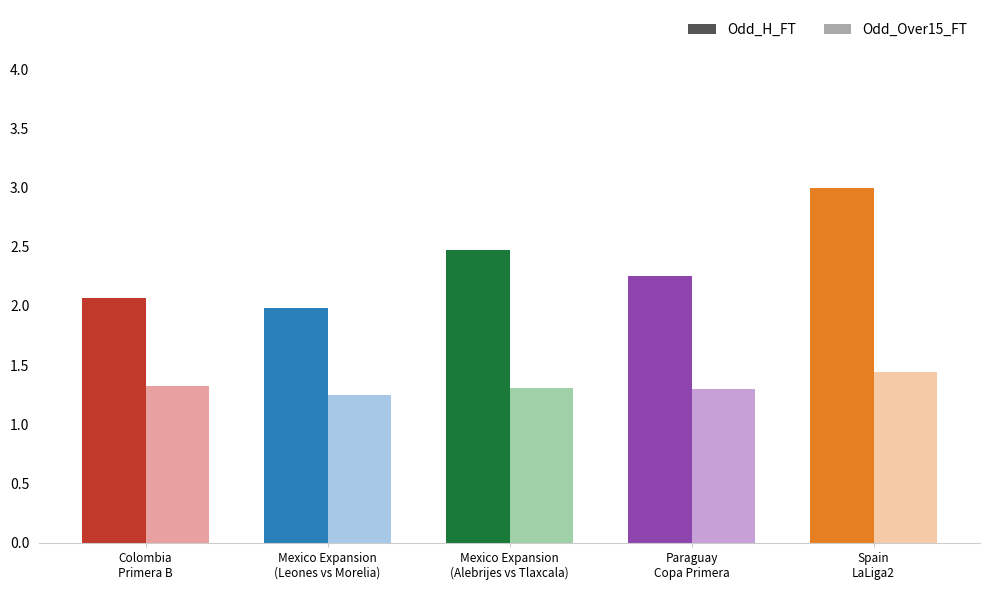

Is the value of Odd_H_FT at COLOMBIA - PRIMERA B greater than the value of Odd_Over15_FT at COLOMBIA - PRIMERA B?

Yes